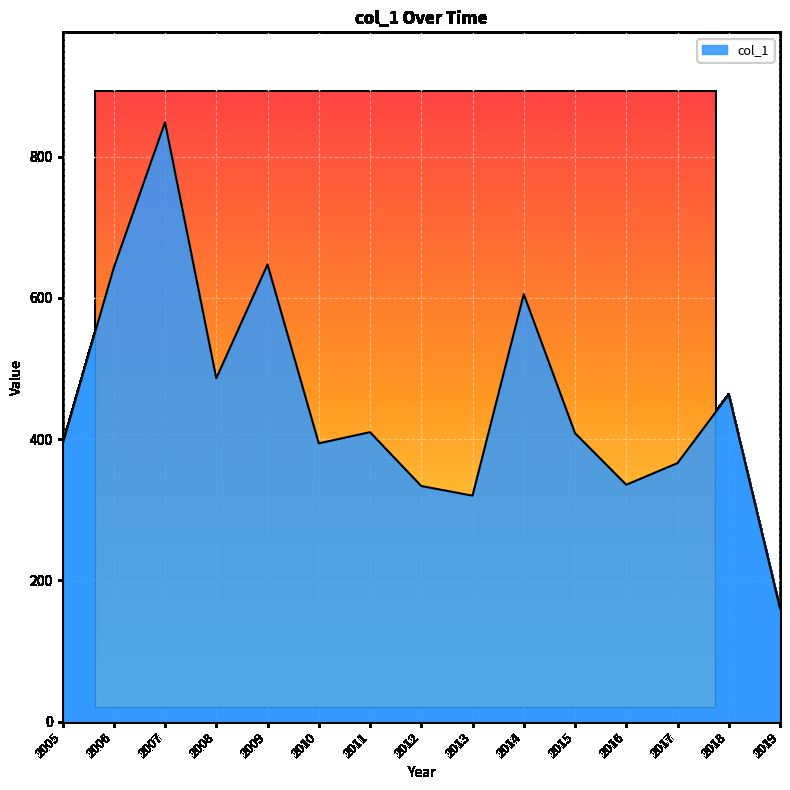

What is the difference between the maximum and minimum values?

688.4